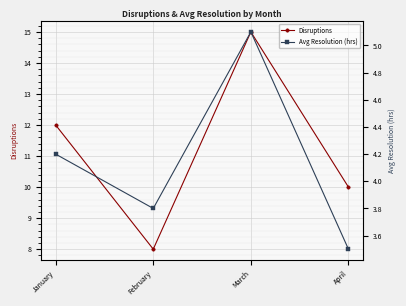

Which has a higher value, March or February?

March